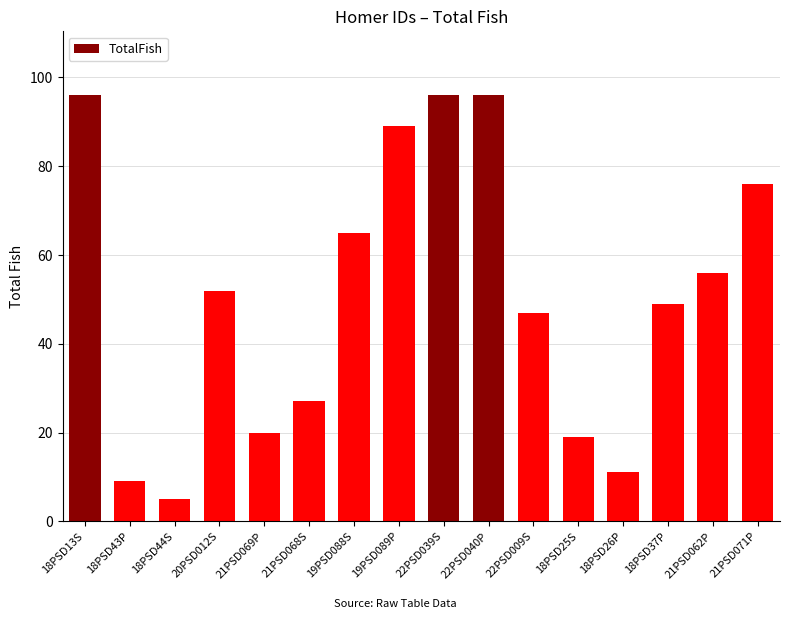

What is the ratio of the value at 18PSD44S to the value at 22PSD009S?

0.1